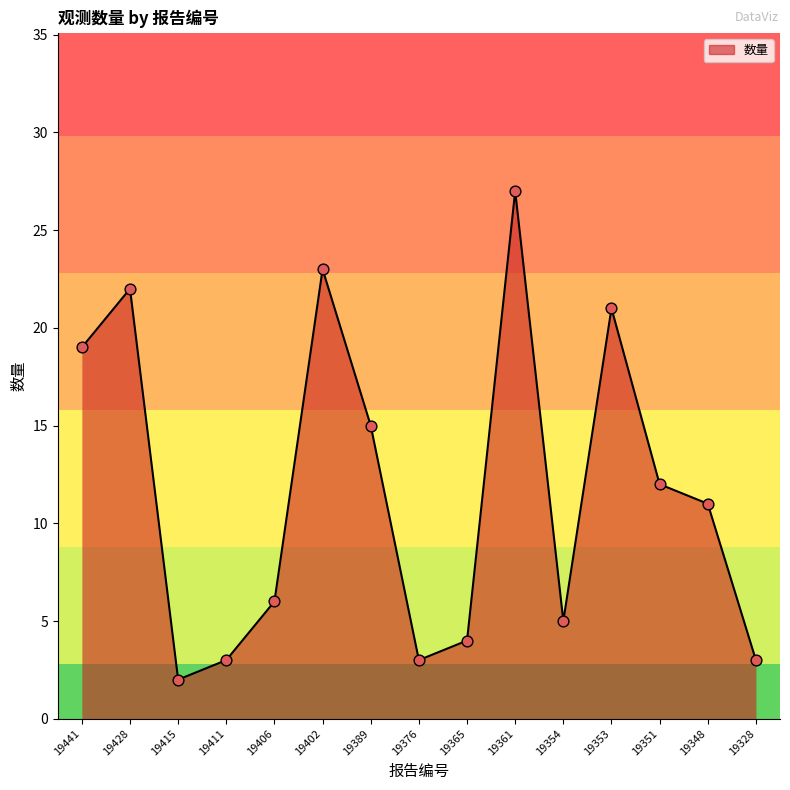

Which has a higher value, 19389 or 19441?

19441